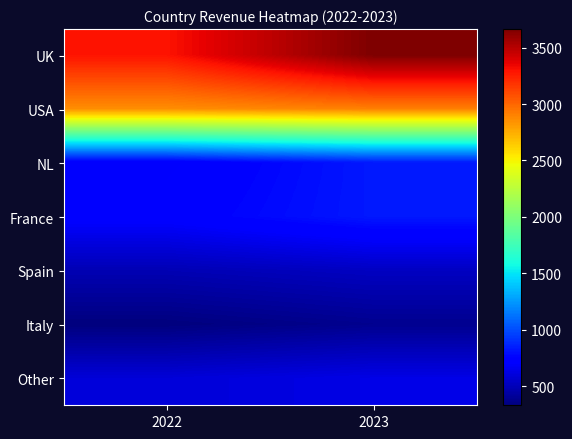

Reading left to right, transcribe all the data shown in this chart.

UK: 2022=3293	2023=3664
USA: 2022=2861	2023=2909
NL: 2022=699	2023=831
France: 2022=729	2023=830
Spain: 2022=488	2023=529
Italy: 2022=331	2023=382
Other: 2022=592	2023=633